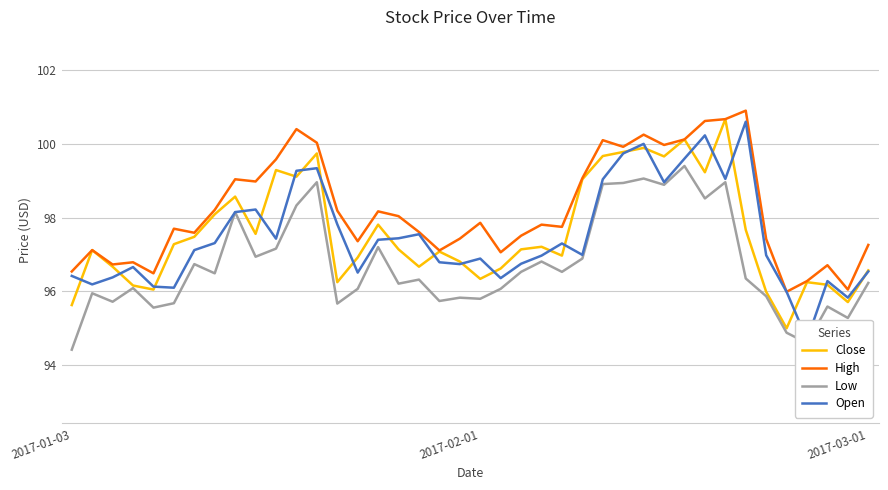

Which series has the largest total across all categories?

High